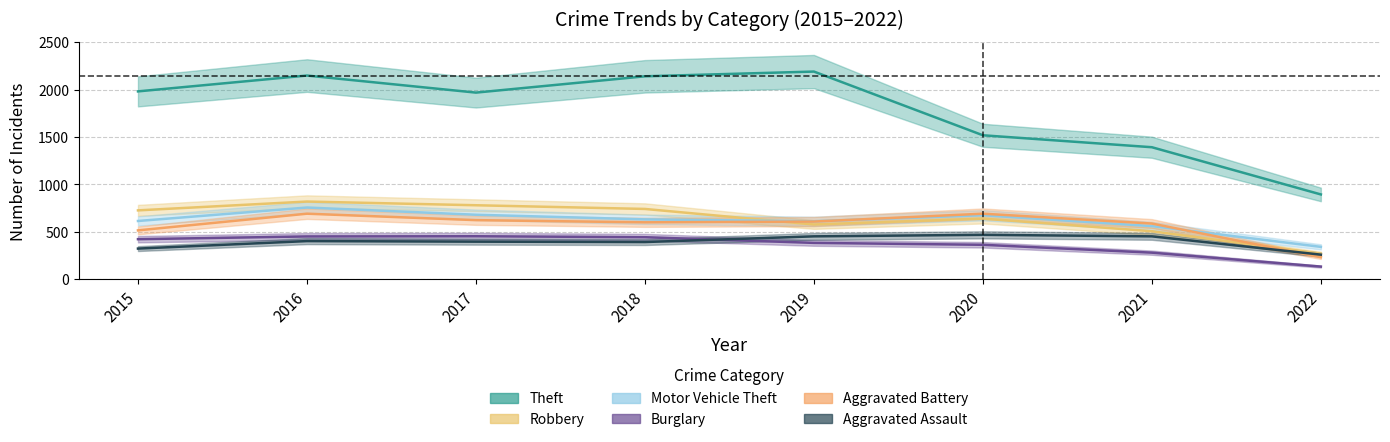

What is the difference between the second highest and minimum values in the Theft series?

1254